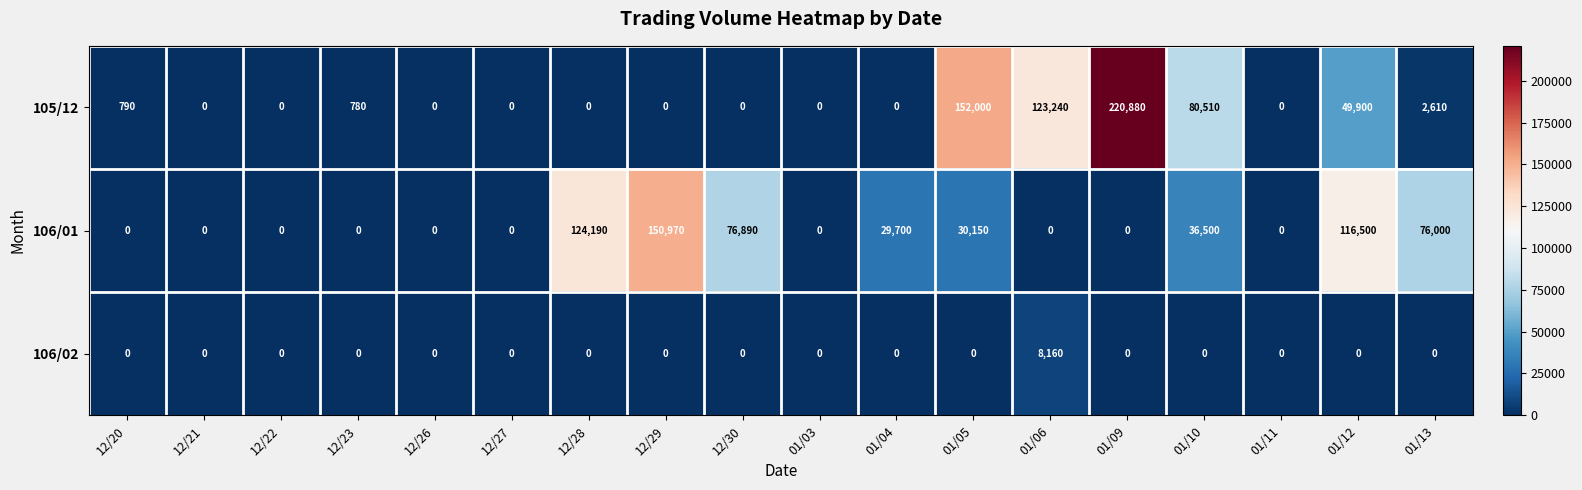

List the series in order of their peak value, lowest first.

106/02, 106/01, 105/12